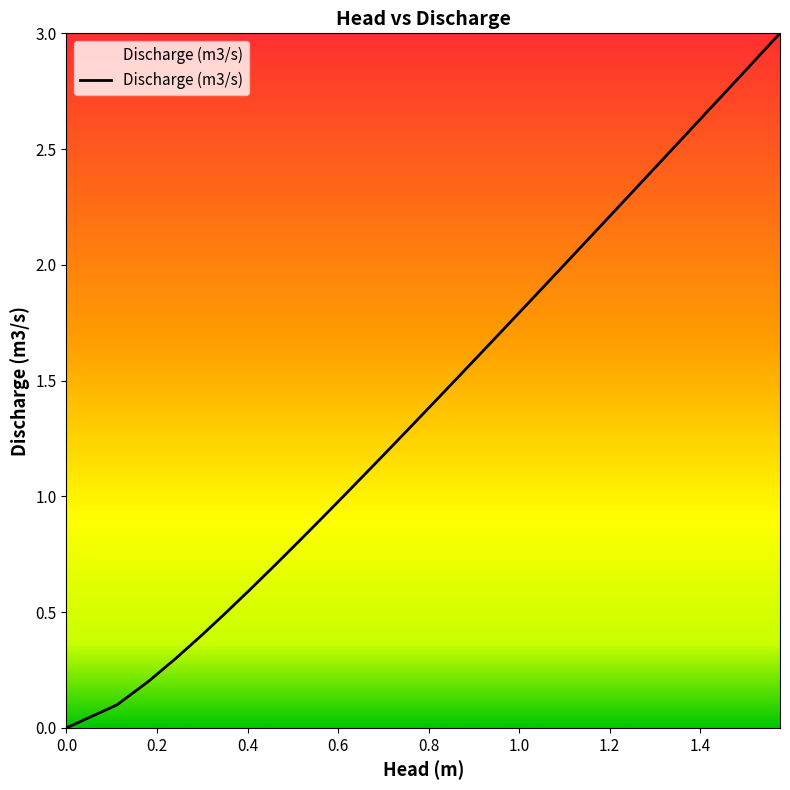

What is the maximum value shown in the chart?

3.0